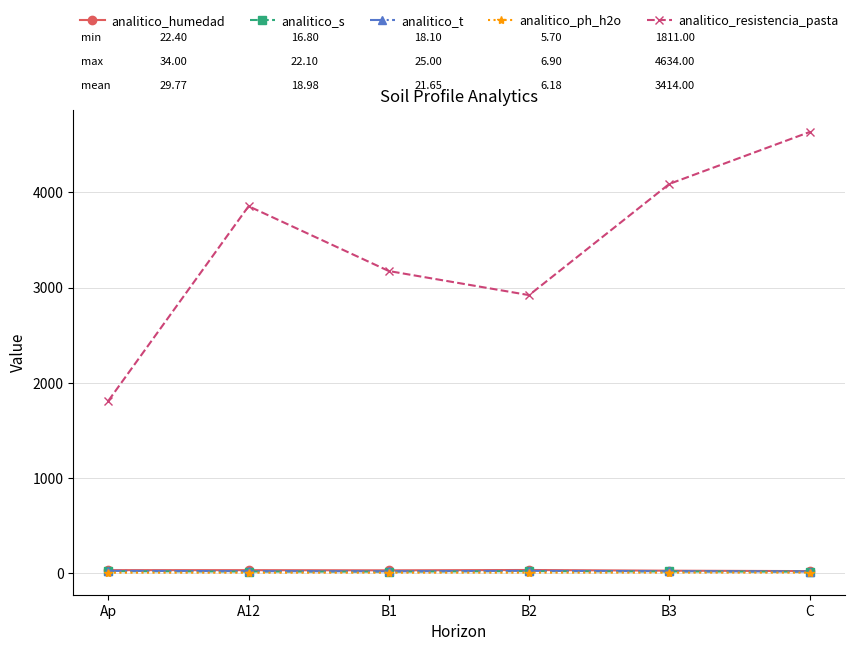

What is the average value of the analitico_ph_h2o series?

6.2